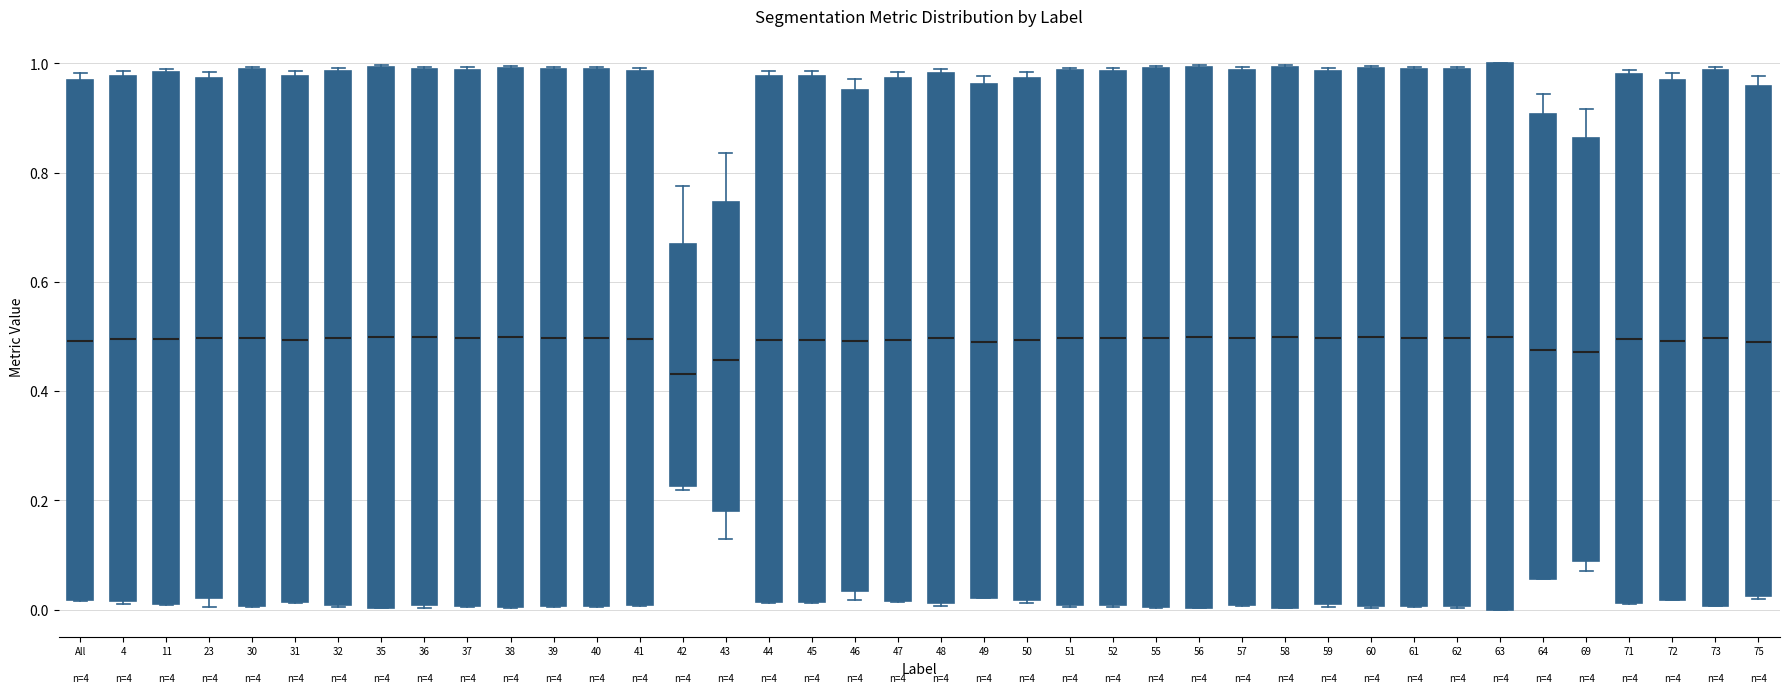

Where is the upper edge of the box for 38 on the y-axis? The values are not printed on the chart, so give them approximately, as read against the axis.

1.00